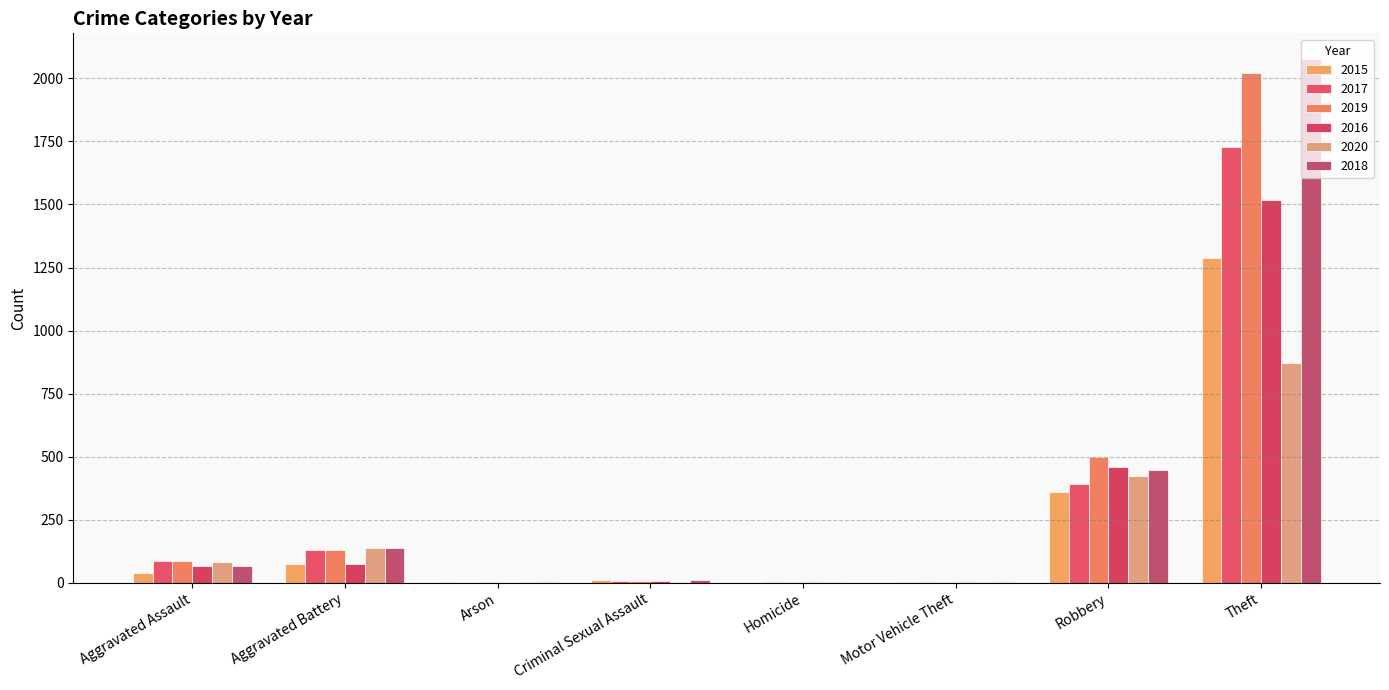

List the series in order of their peak value, highest first.

2018, 2019, 2017, 2016, 2015, 2020